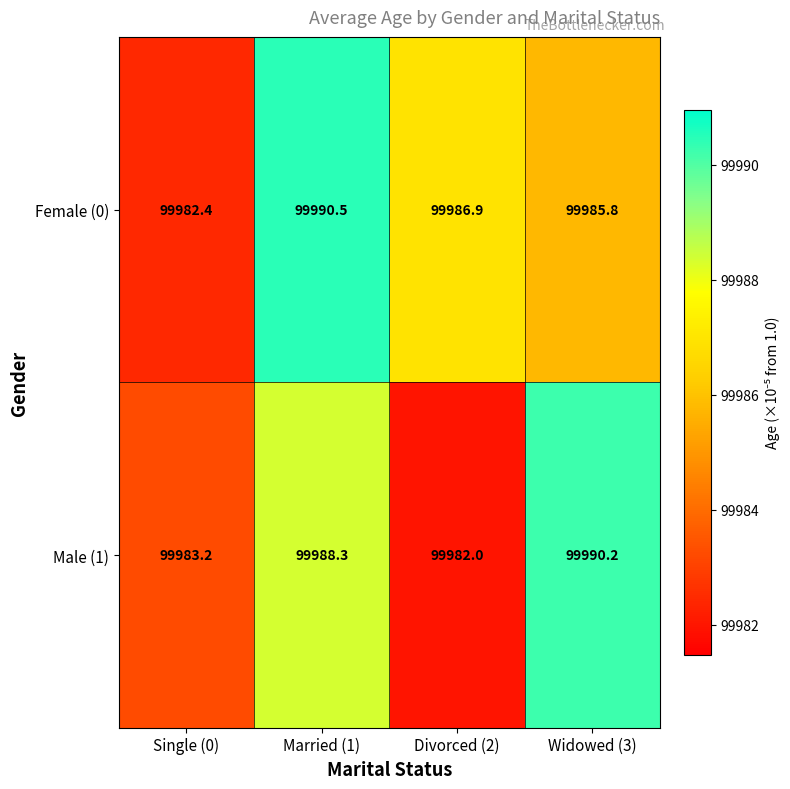

Which series has the largest total across all categories?

Female (0)